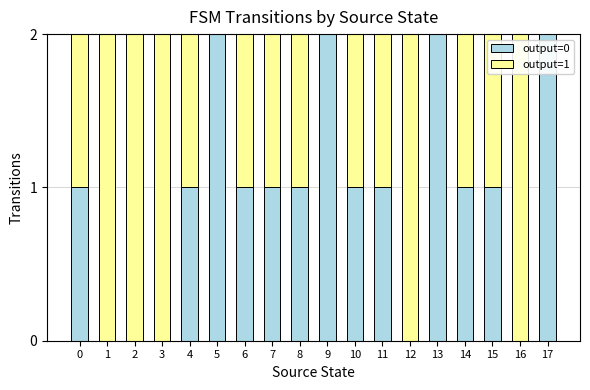

How many distinct data groups are displayed?

2